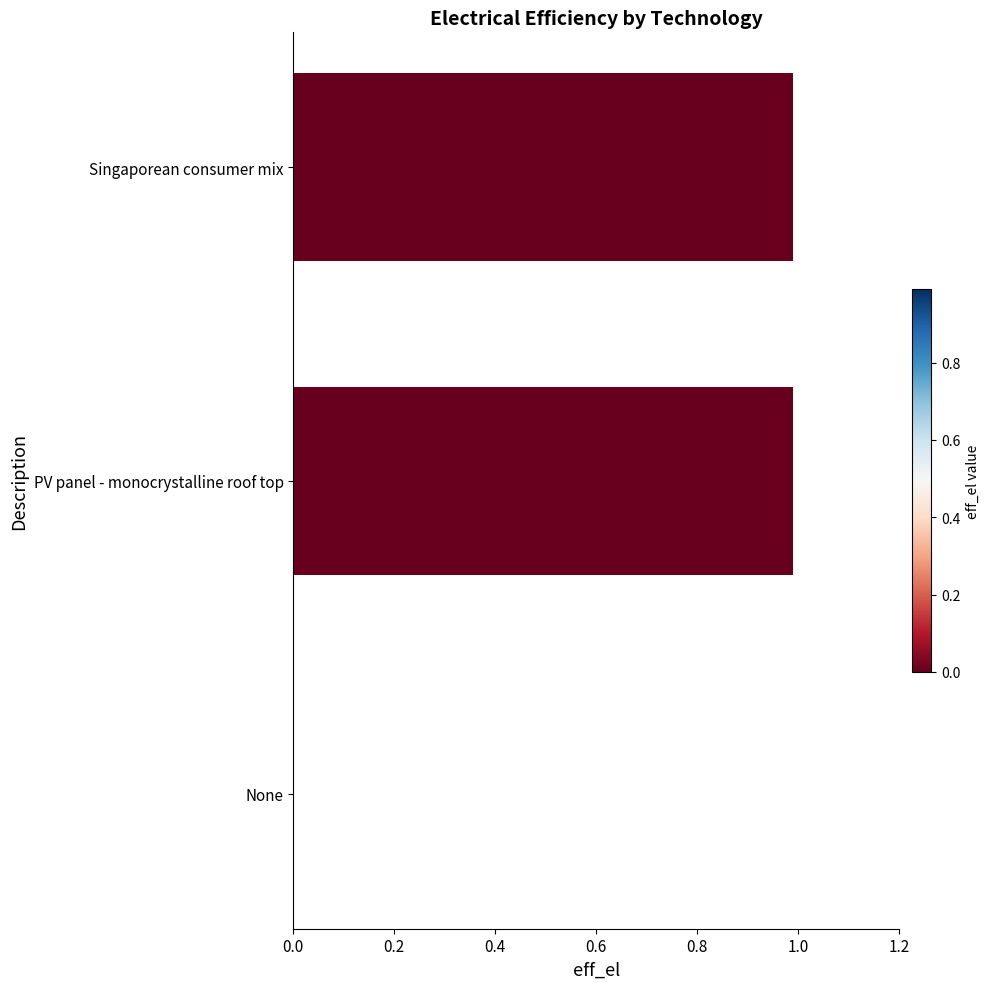

What value does the data have at PV panel - monocrystalline roof top?

1.0